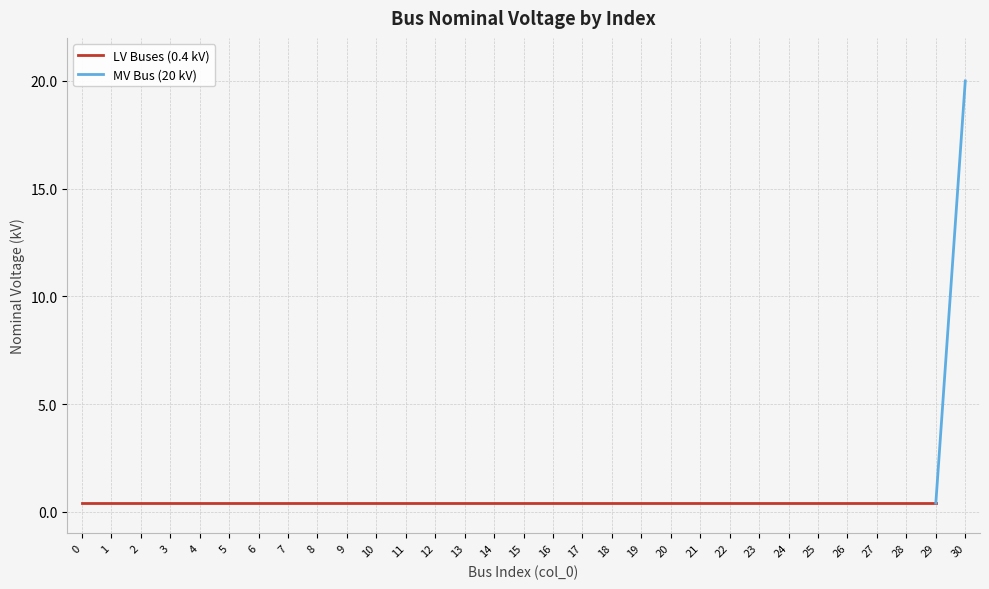

Reading left to right, list all the values displayed in this chart.

0=0.4	1=0.4	2=0.4	3=0.4	4=0.4	5=0.4	6=0.4	7=0.4	8=0.4	9=0.4	10=0.4	11=0.4	12=0.4	13=0.4	14=0.4	15=0.4	16=0.4	17=0.4	18=0.4	19=0.4	20=0.4	21=0.4	22=0.4	23=0.4	24=0.4	25=0.4	26=0.4	27=0.4	28=0.4	29=0.4	30=20.0